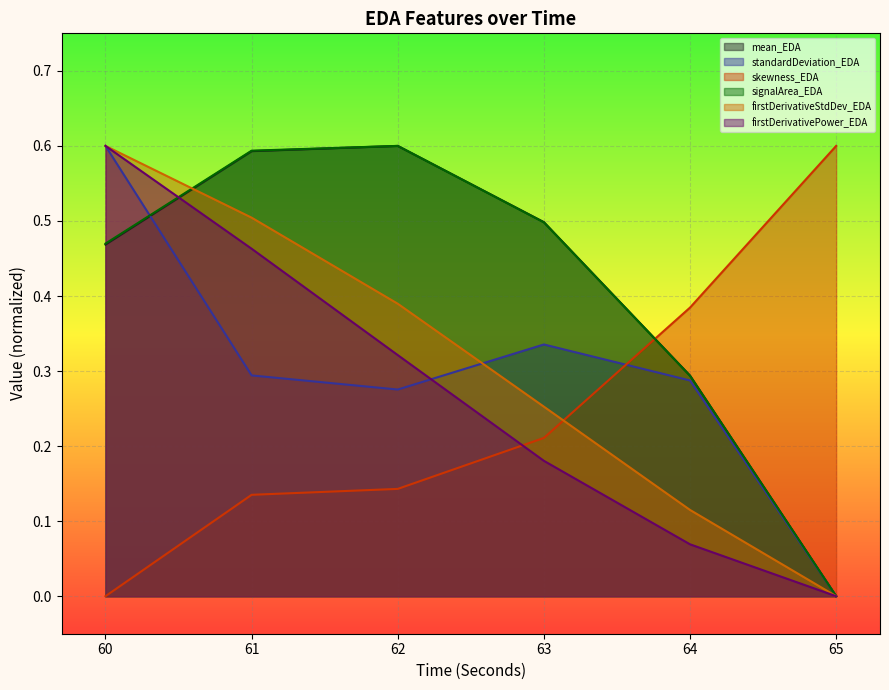

What is the value of the firstDerivativeStdDev_EDA point at the 5th from the left?

0.1